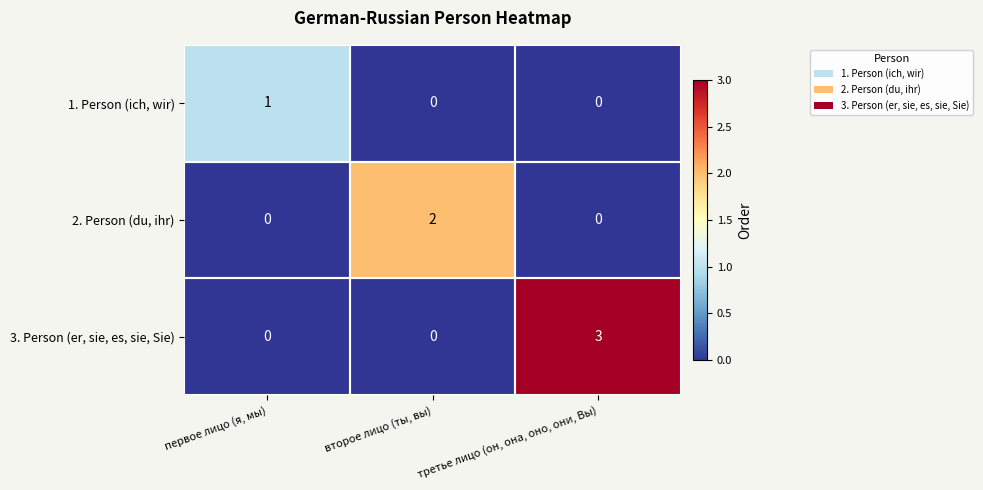

What is the maximum value shown in the chart?

3